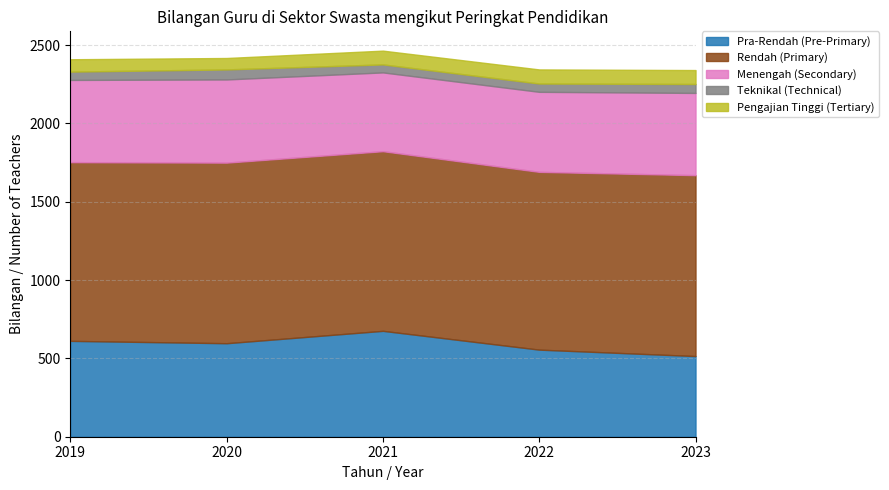

At how many categories does at least one series exceed 342?

5